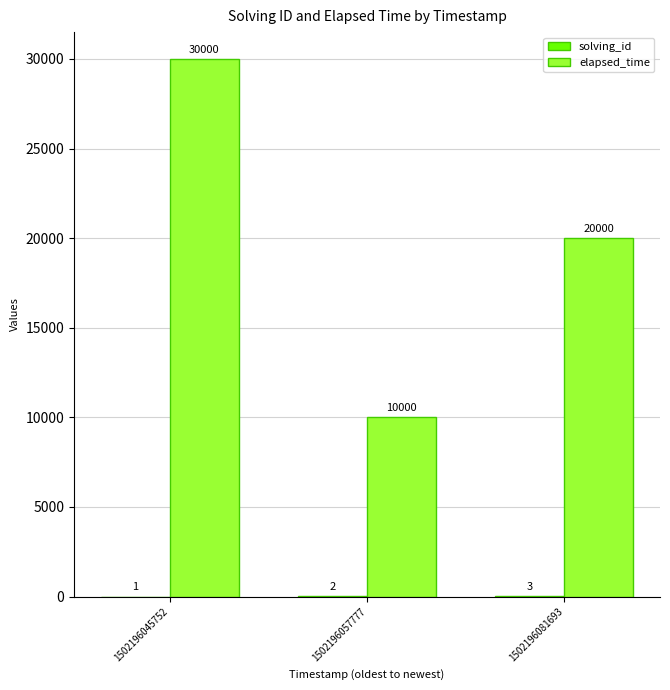

What value does the elapsed_time series have at 1502196081693, to the nearest 10?

20000